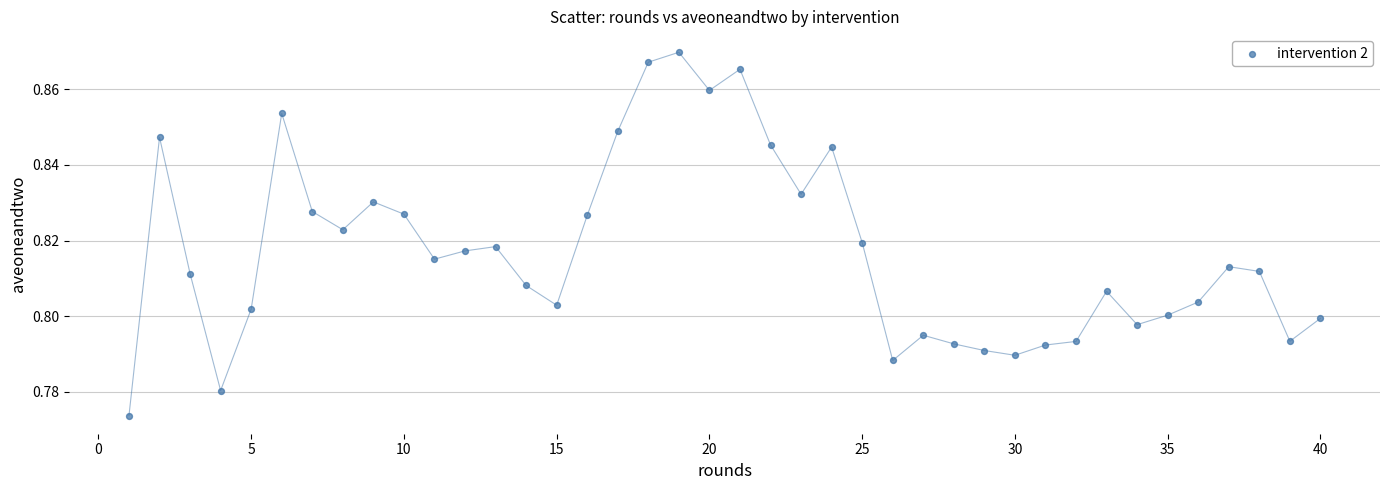

What is the range of X values (max minus min)?

39.0